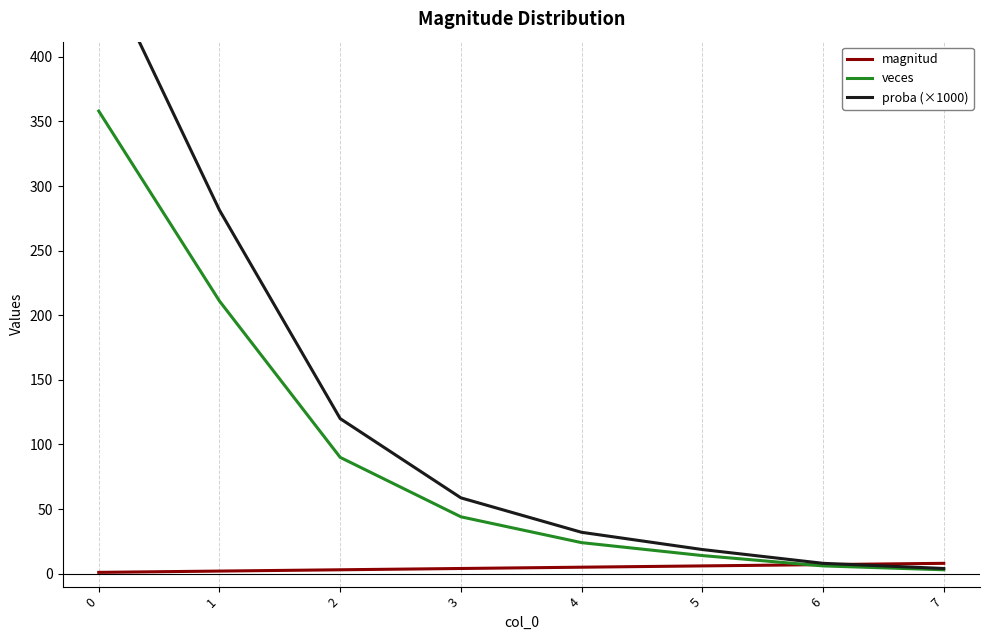

How many values in the magnitud series are below 5?

4